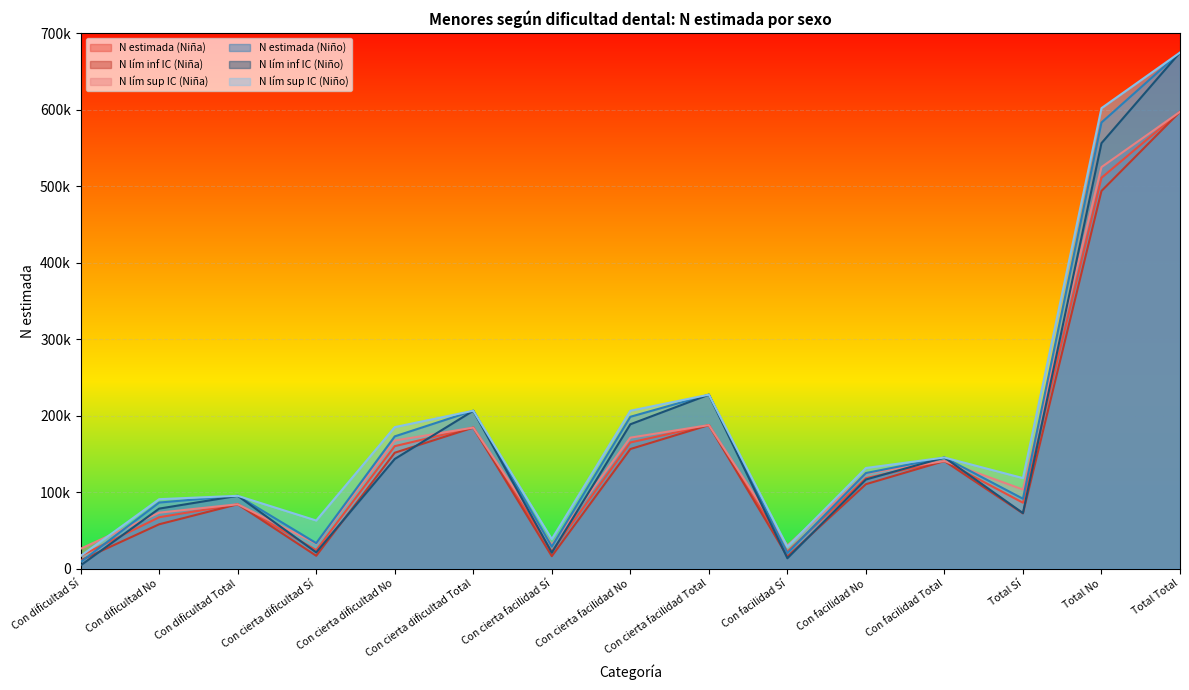

At how many categories does at least one series exceed 302185?

2